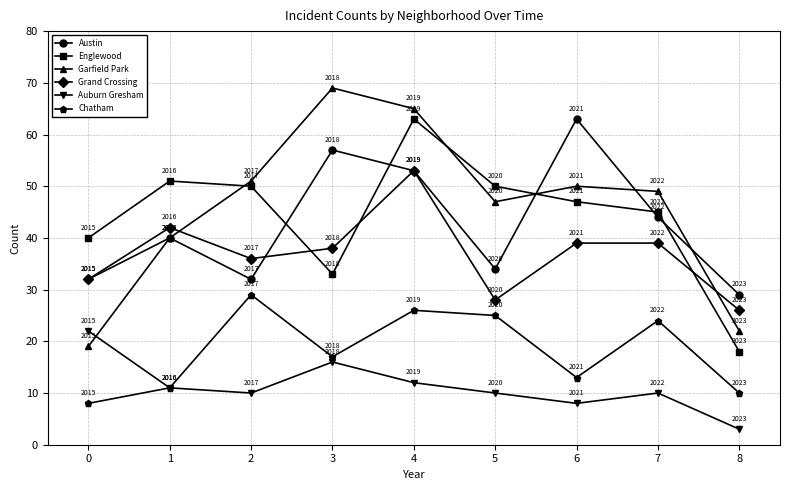

How many categories are shown in the chart?

9